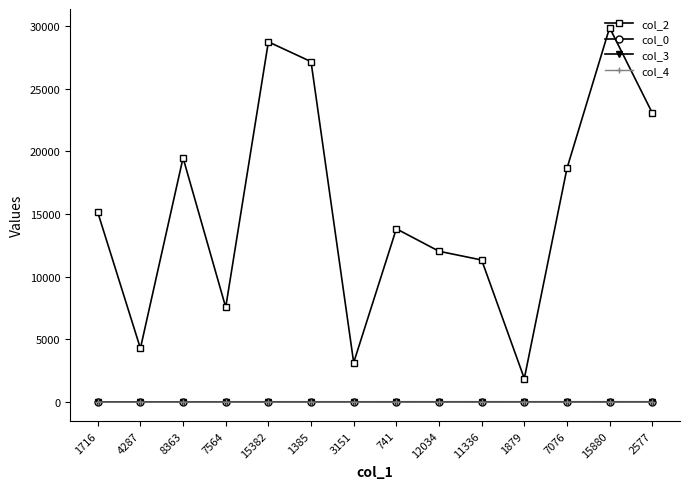

How many data points in col_2 are less than 15143?

7